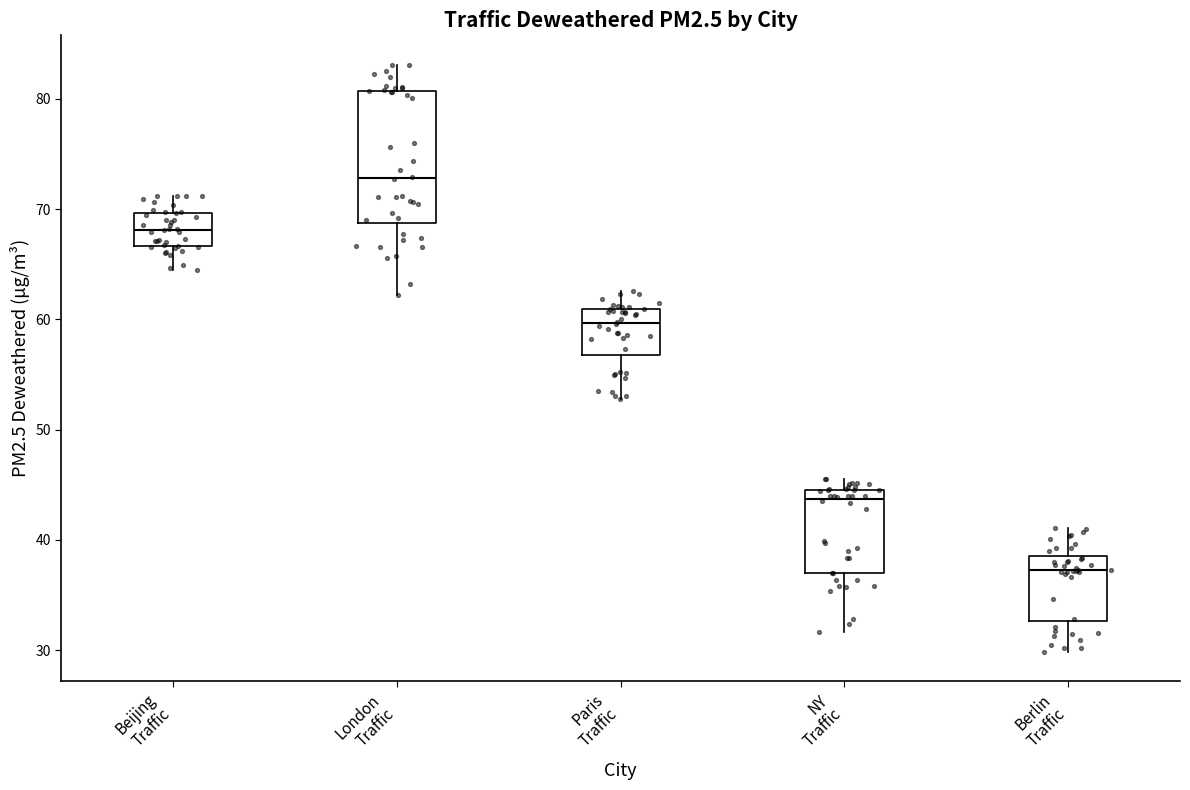

Where does the upper whisker of the box for NY Traffic end on the y-axis? The values are not printed on the chart, so give them approximately, as read against the axis.

46